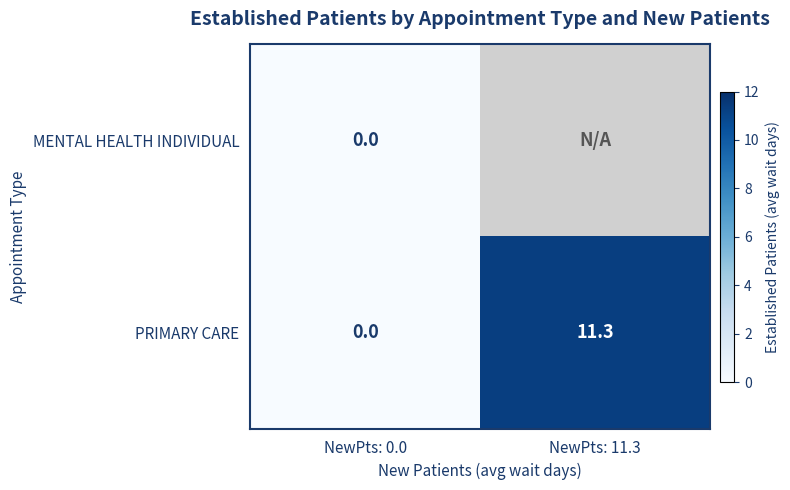

Is it true that PRIMARY CARE equals 14.8 at NewPts: 11.3?

False